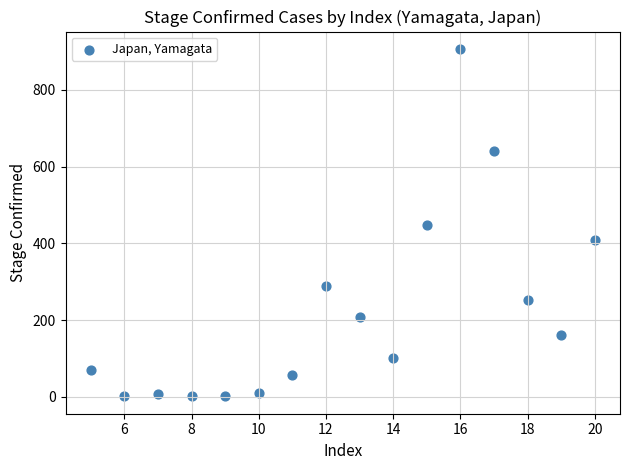

What is the range of X values (max minus min)?

15